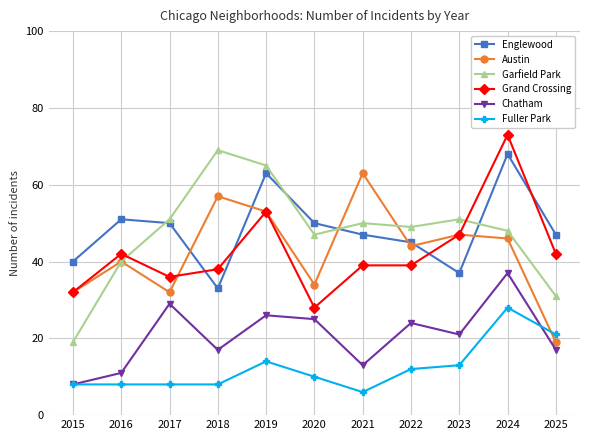

What is the lowest value of the Grand Crossing series?

28